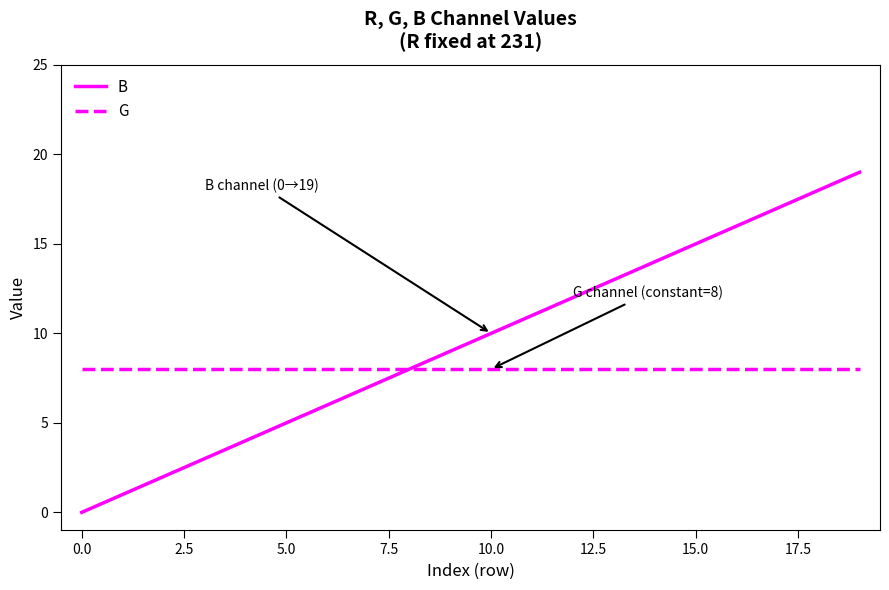

Rank the series by their maximum value, from lowest to highest.

G, B